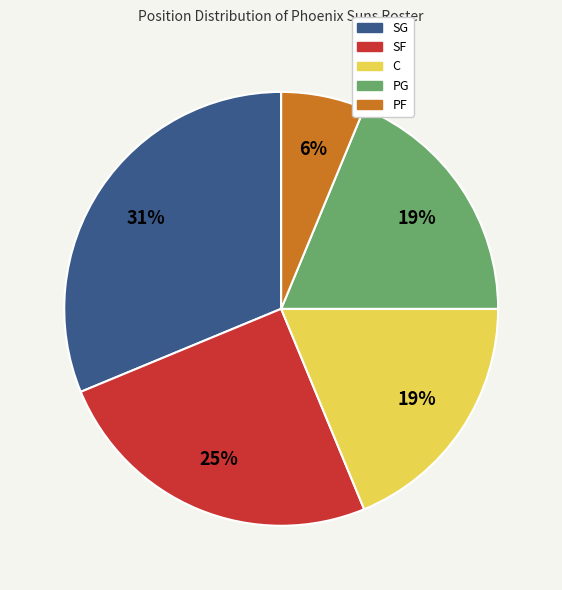

To the nearest percent, what portion does PF represent?

6%